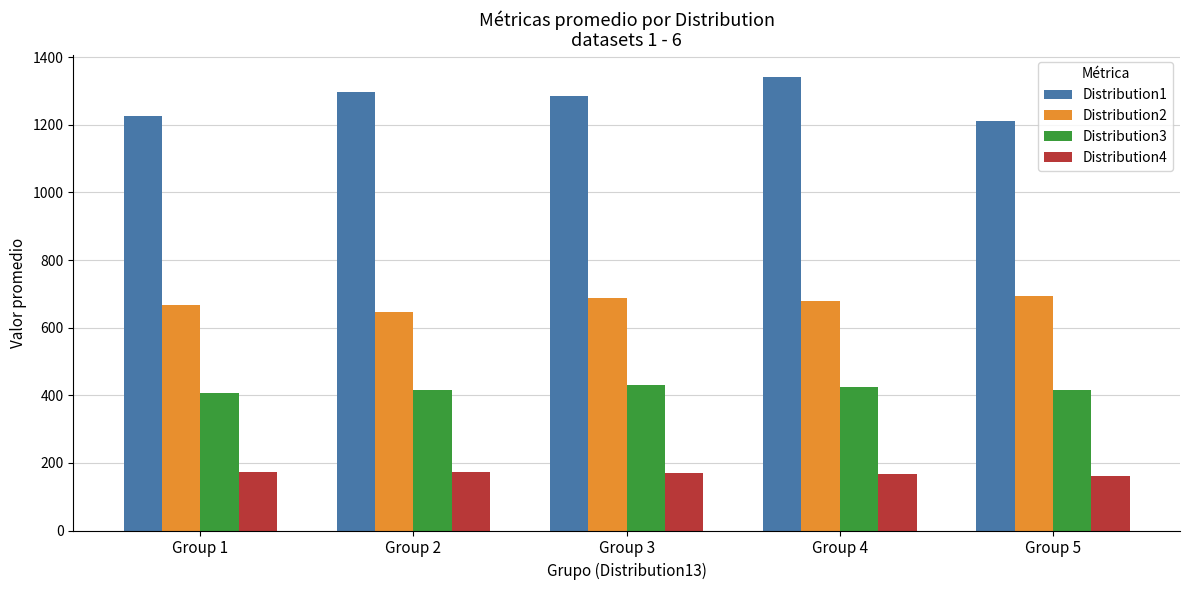

Is the value of Distribution2 at Group 4 greater than the value of Distribution4 at Group 1?

Yes